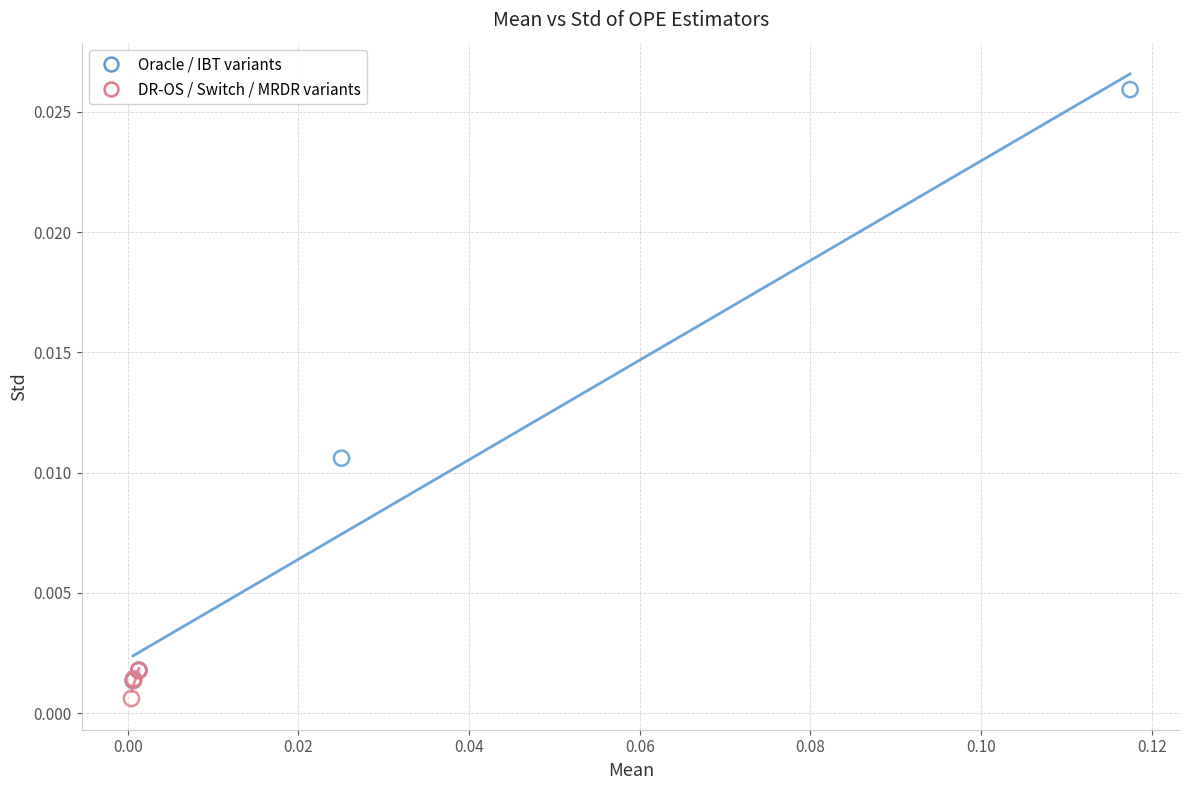

Which series contains the highest Y value?

Oracle / IBT variants